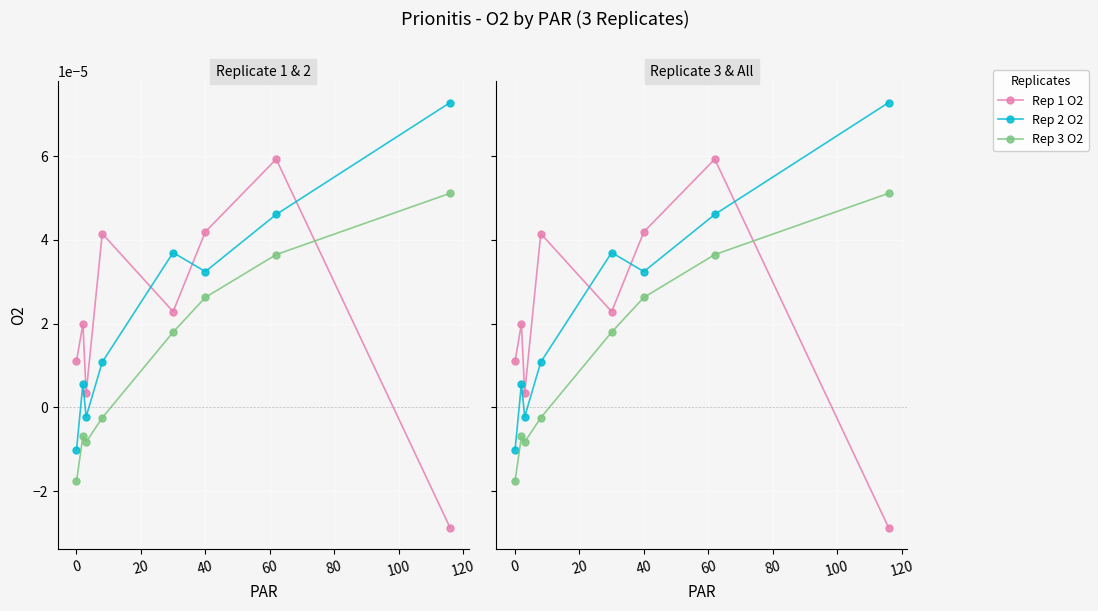

In Rep 1 O2, how many points are higher than both neighbors (excluding endpoints)?

3